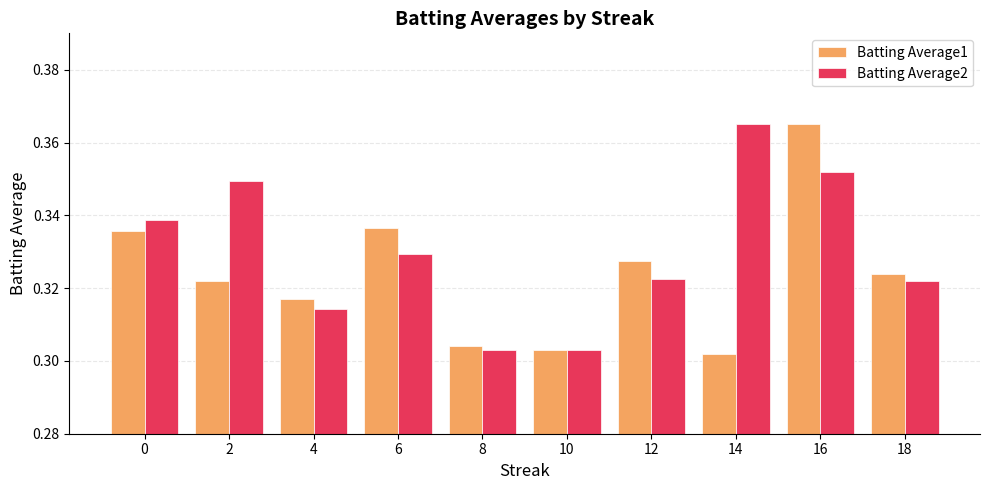

Are the bars horizontal?

No